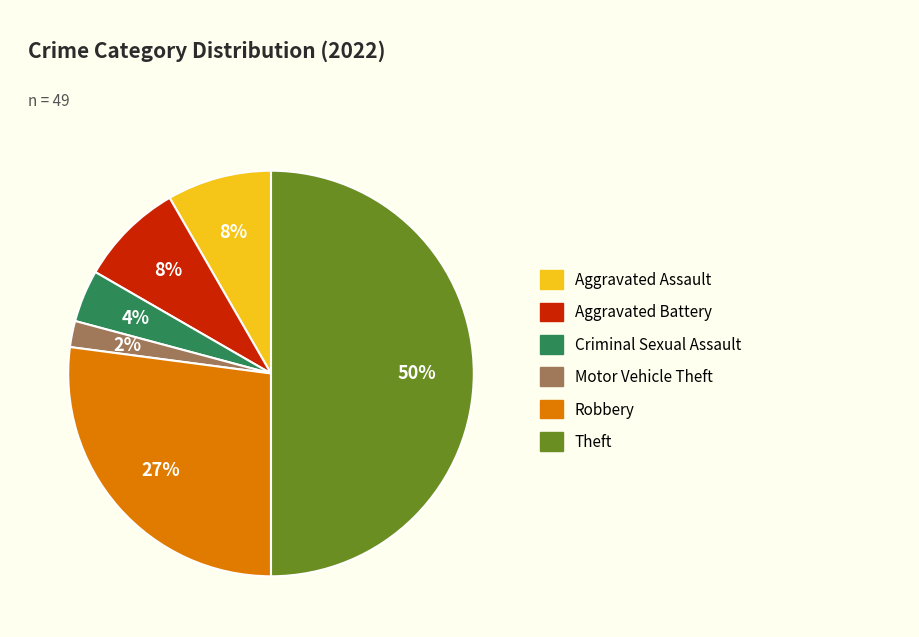

To the nearest percent, what is the difference between the largest and smallest slice percentages?

48%